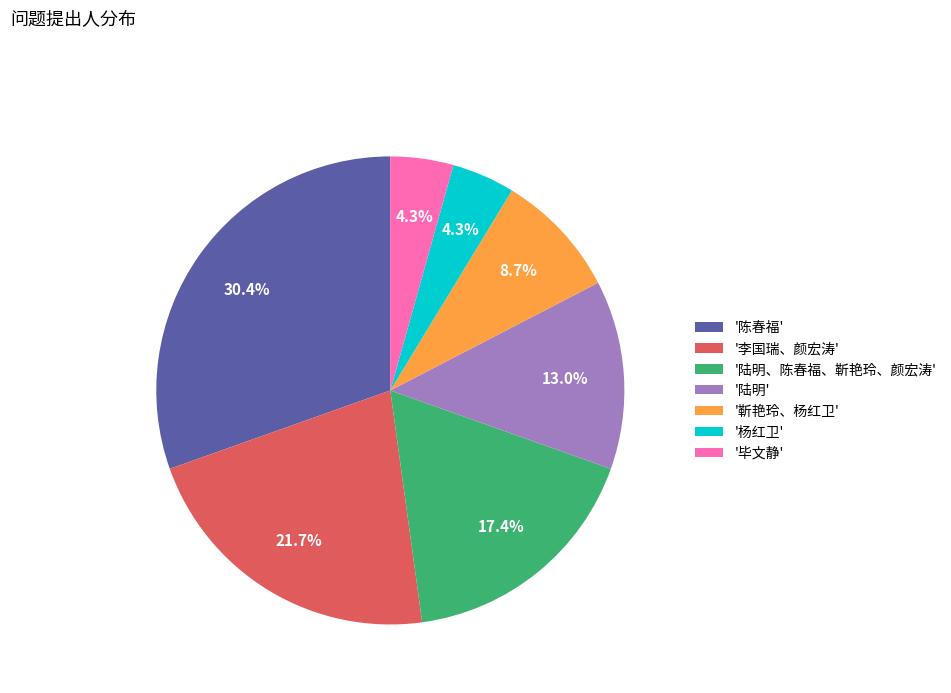

What is the ratio of the value at '李国瑞、颜宏涛' to the value at '陆明、陈春福、靳艳玲、颜宏涛'?

1.2